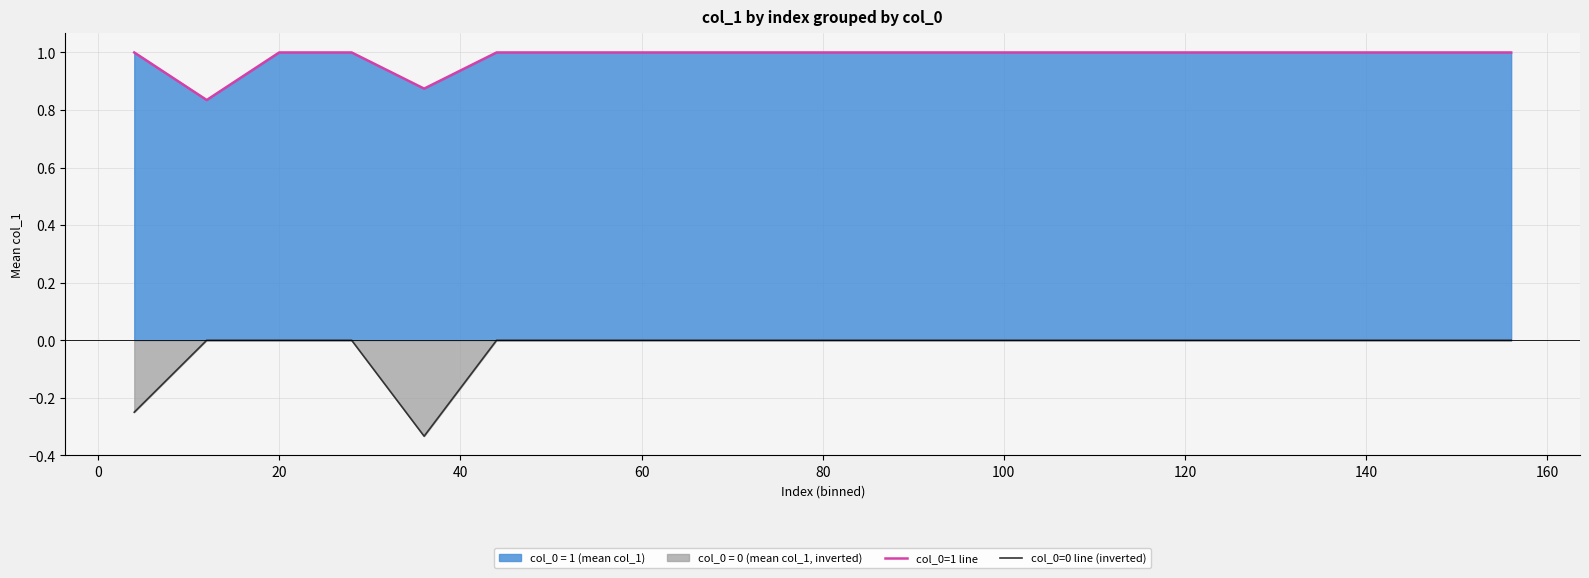

True or false: col_0=1 line and col_0=0 line (inverted) intersect in this chart.

False